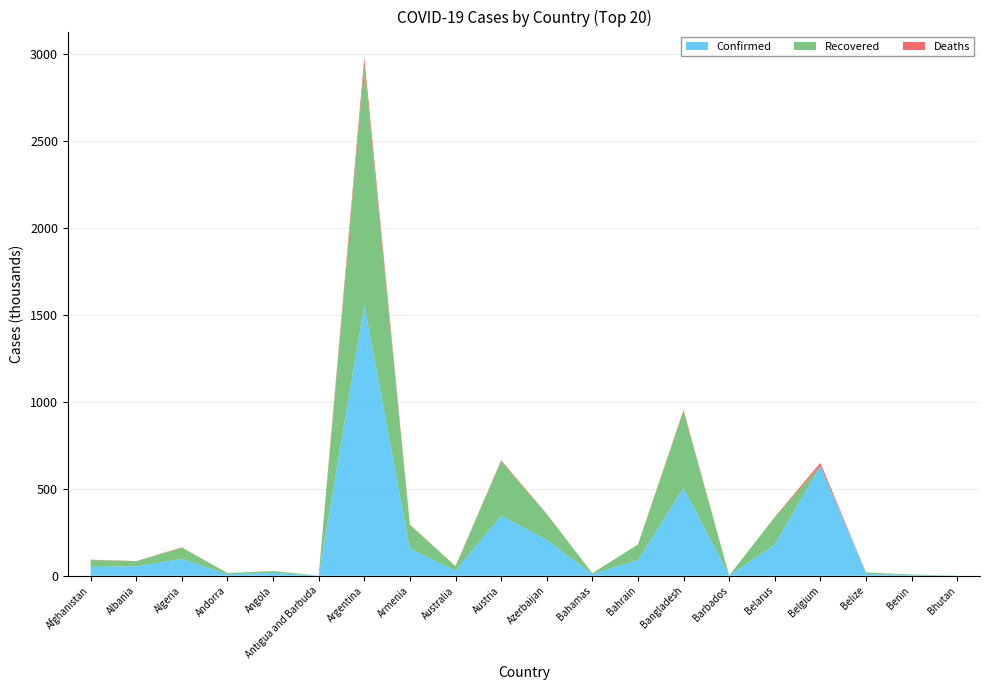

Reading left to right, list all the values displayed in this chart.

Confirmed: 50190	53814	96069	7633	16802	153	1555279	155440	28238	344357	205877	7772	90634	503501	327	179196	629109	10257	3167	482
Recovered: 39585	29249	64020	7073	9729	144	1379726	135638	25718	312921	147199	6166	88666	441929	284	157079	0	8802	3061	435
Deaths: 2096	1111	2687	82	393	5	42254	2691	908	5654	2294	169	350	7329	7	1349	18821	226	44	0